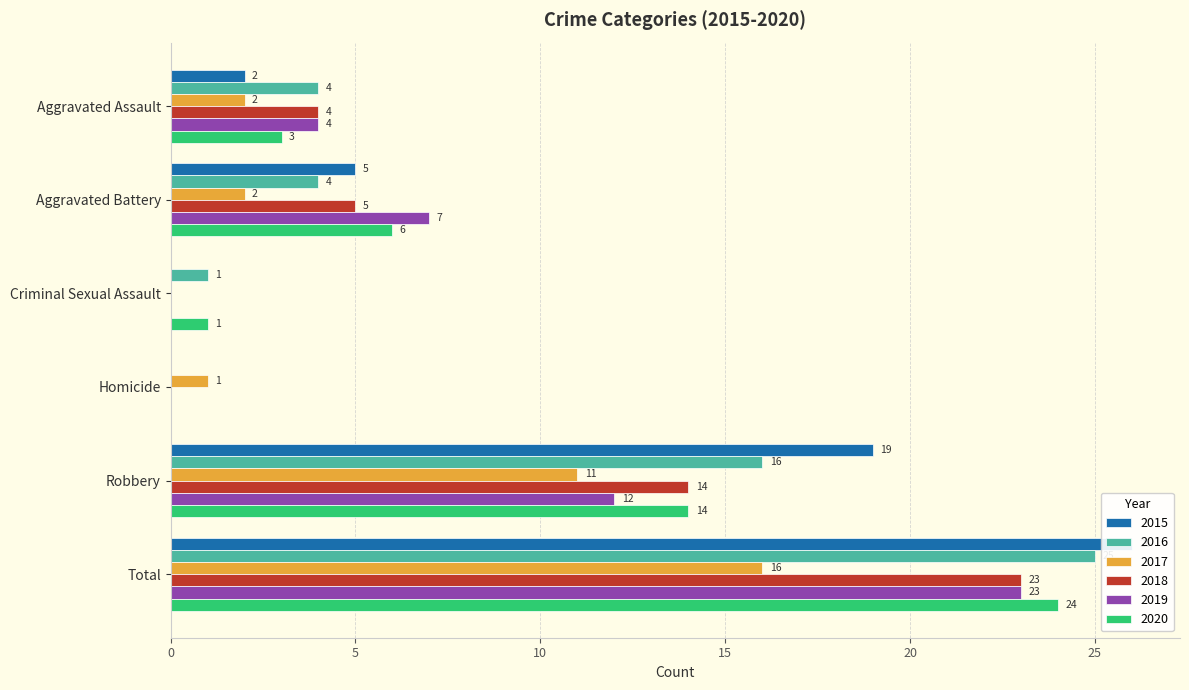

How many data points in 2018 are less than 5?

3